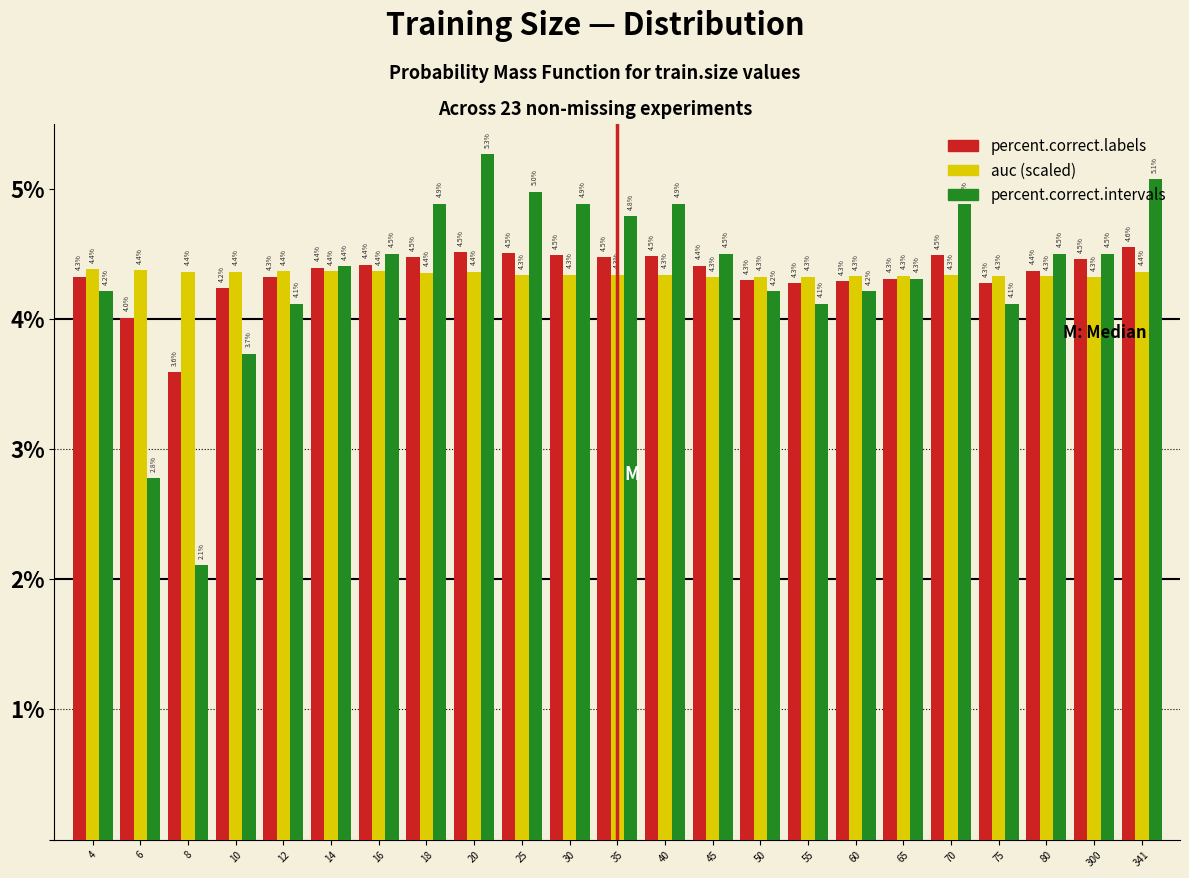

At which category is the sum across all series the highest?

20